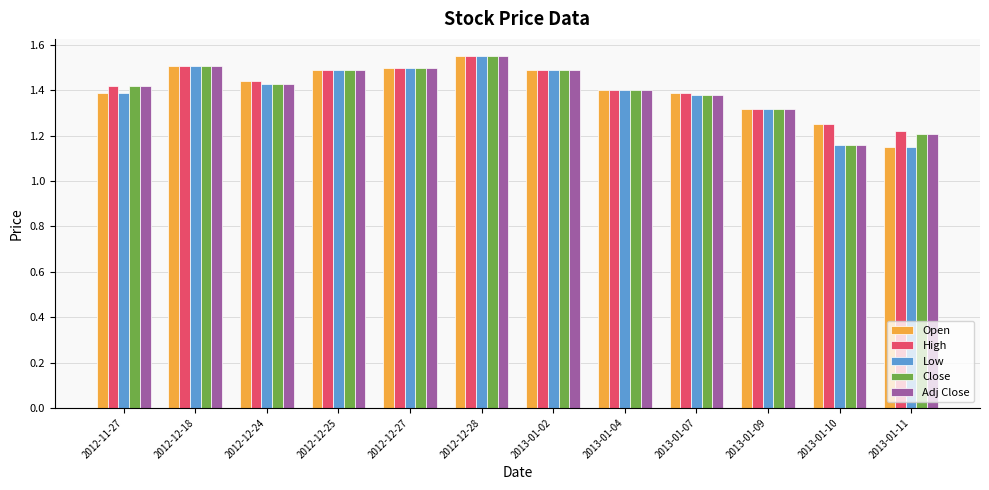

Count the number of data series in this chart.

5